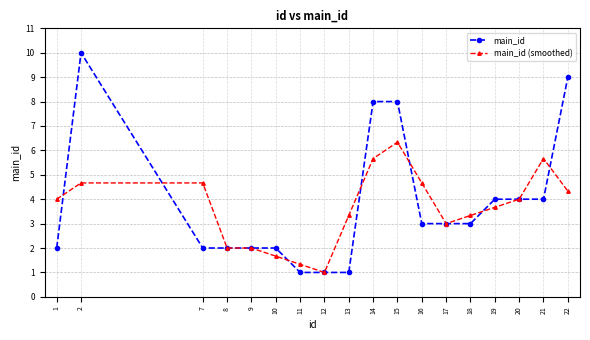

Is this an area chart (filled region under the line)?

No